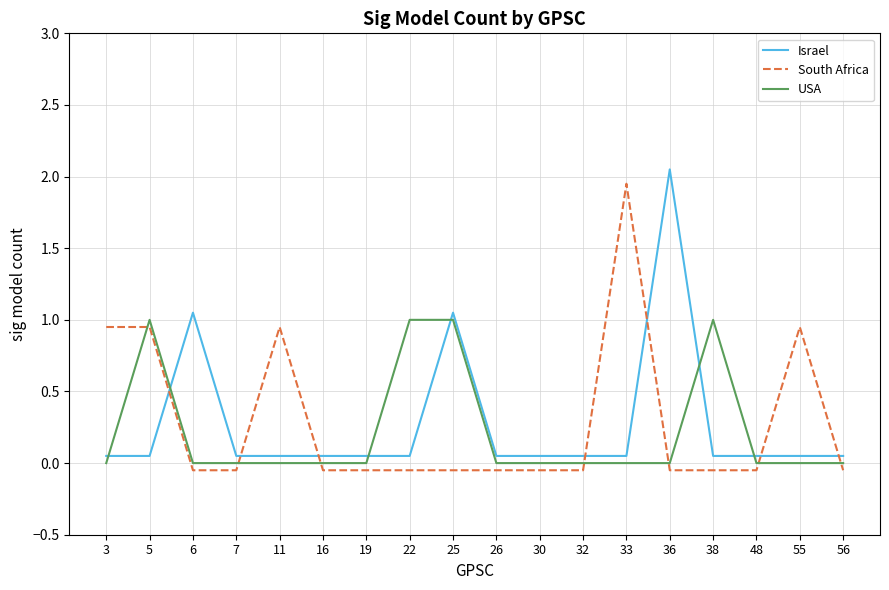

At which category does USA reach its first local peak?

5